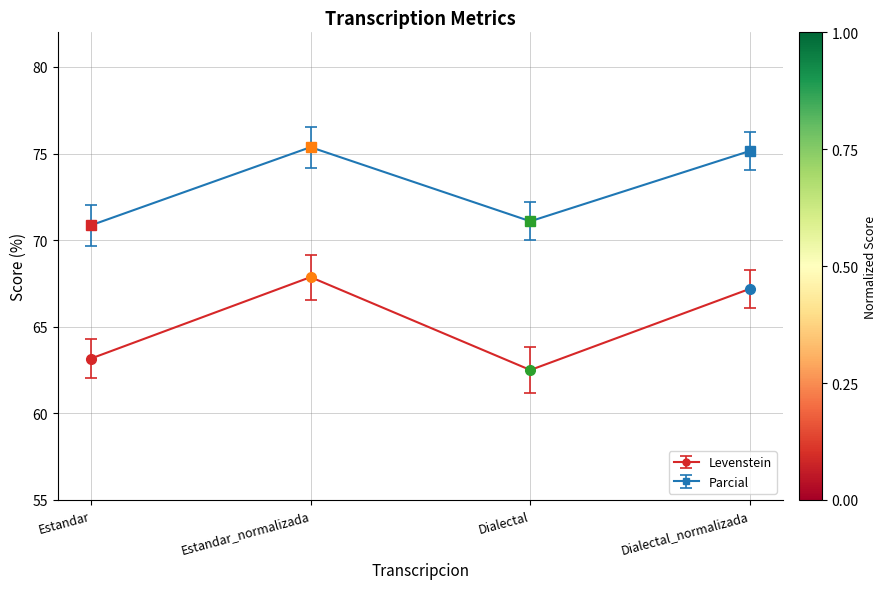

Rank the series at Estandar from highest to lowest value.

Parcial, Levenstein